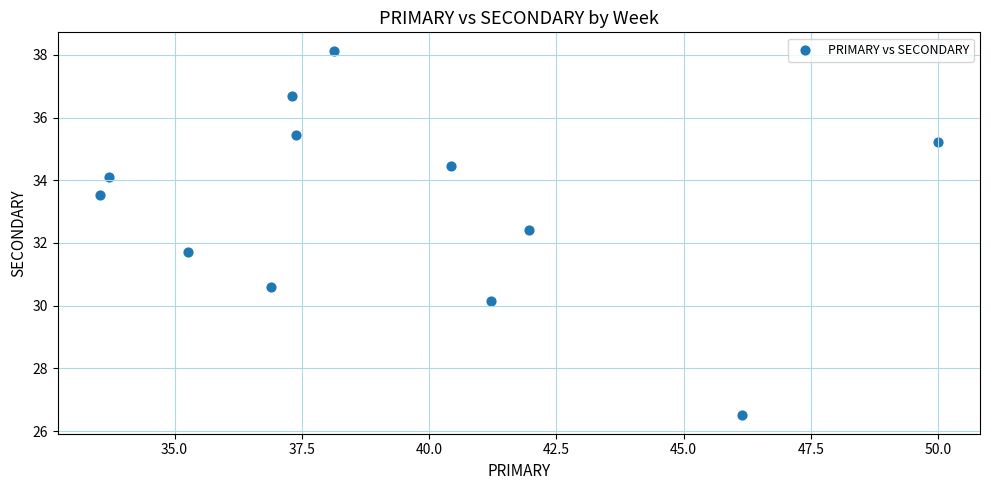

What is the range of X values (max minus min)?

16.5